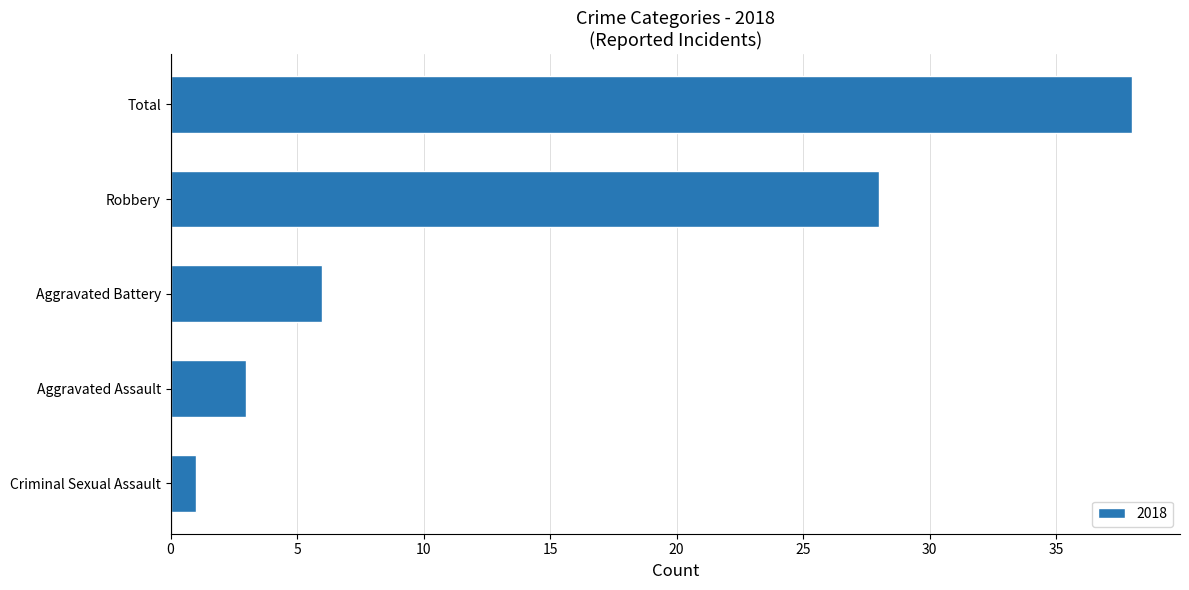

Rank the categories by value from highest to lowest.

Total, Robbery, Aggravated Battery, Aggravated Assault, Criminal Sexual Assault